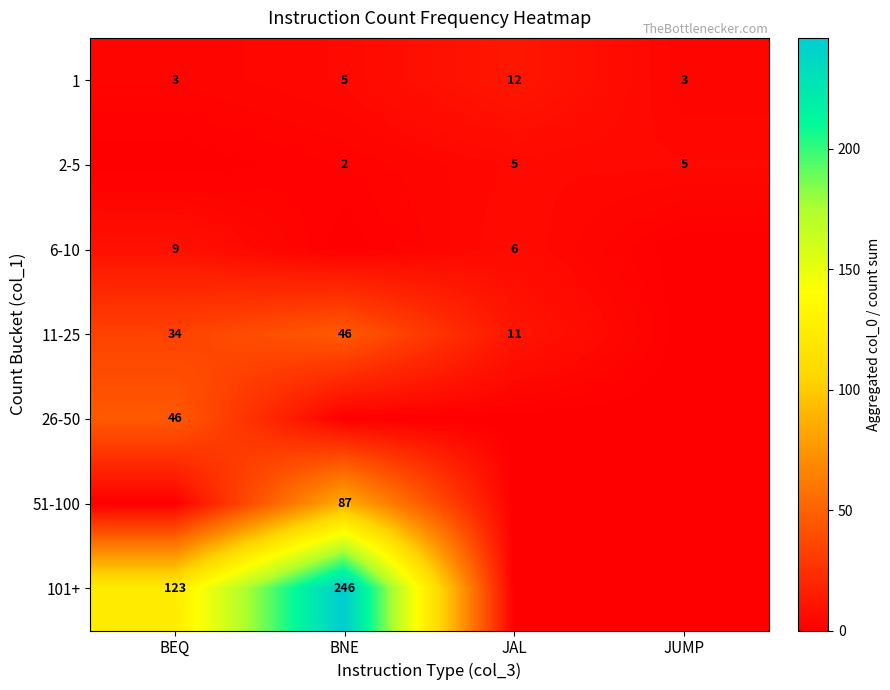

At which label is 1 closest to 7?

BNE